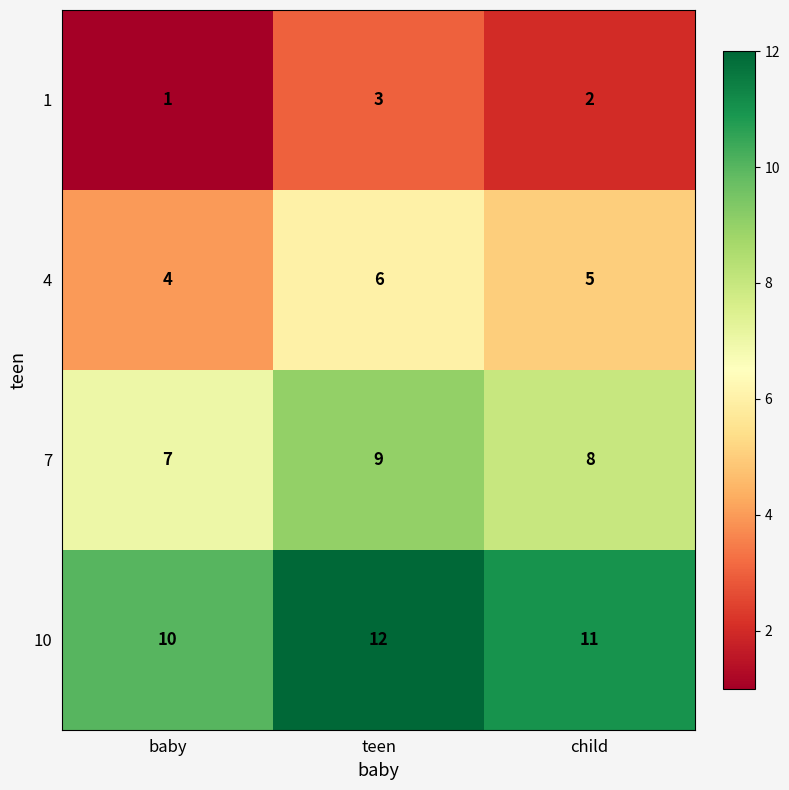

How many 1 values are between 1 and 3?

3